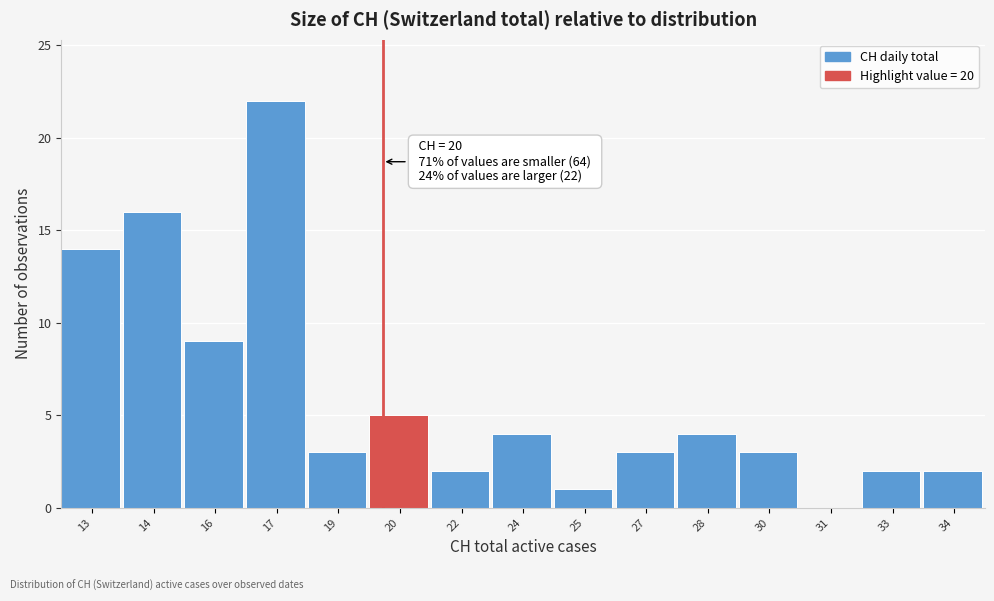

Reading left to right, extract all data points from this chart.

13=14	14=16	16=9	17=22	19=3	20=5	22=2	24=4	25=1	27=3	28=4	30=3	31=0	33=2	34=2